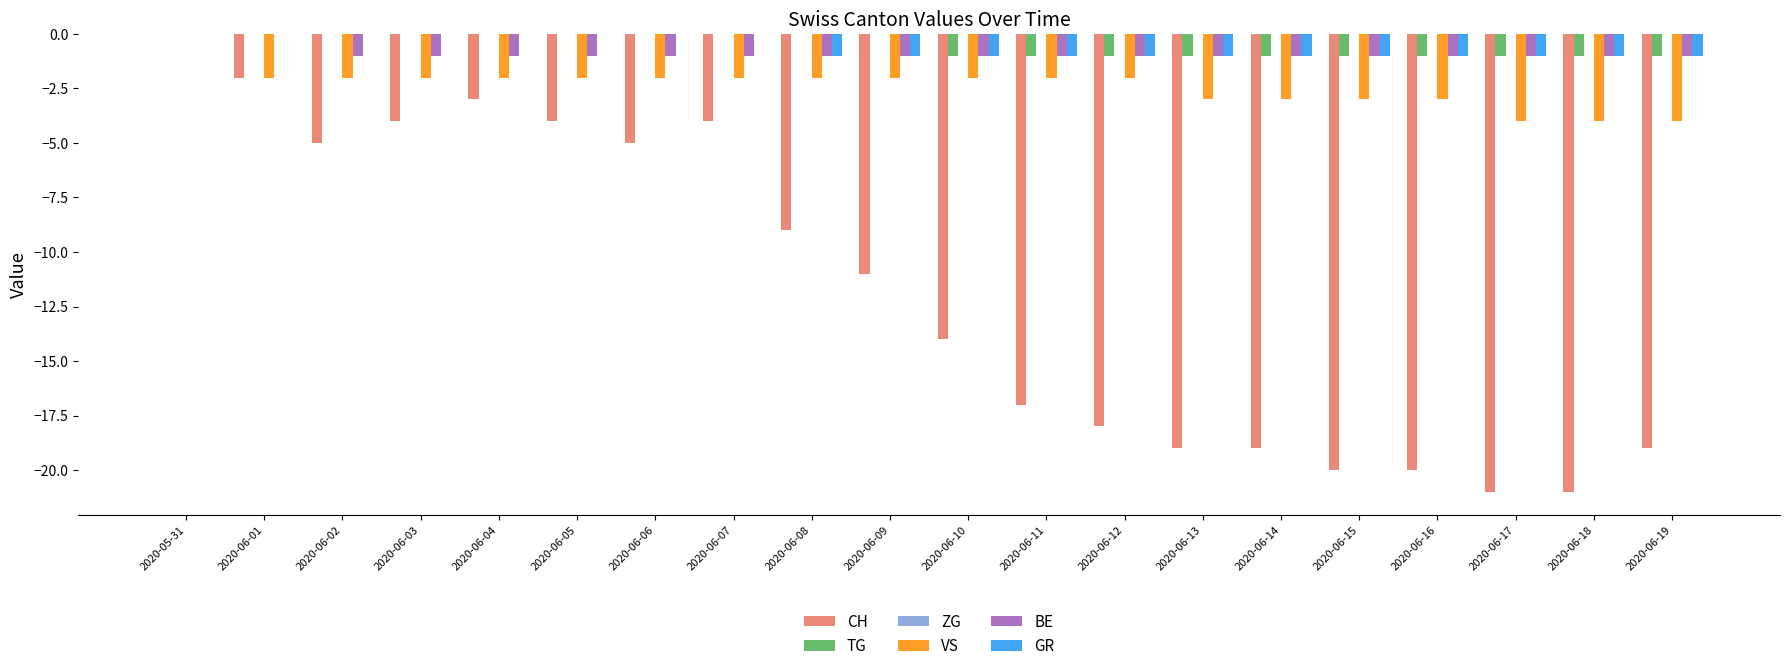

How many data points does each series have?

20